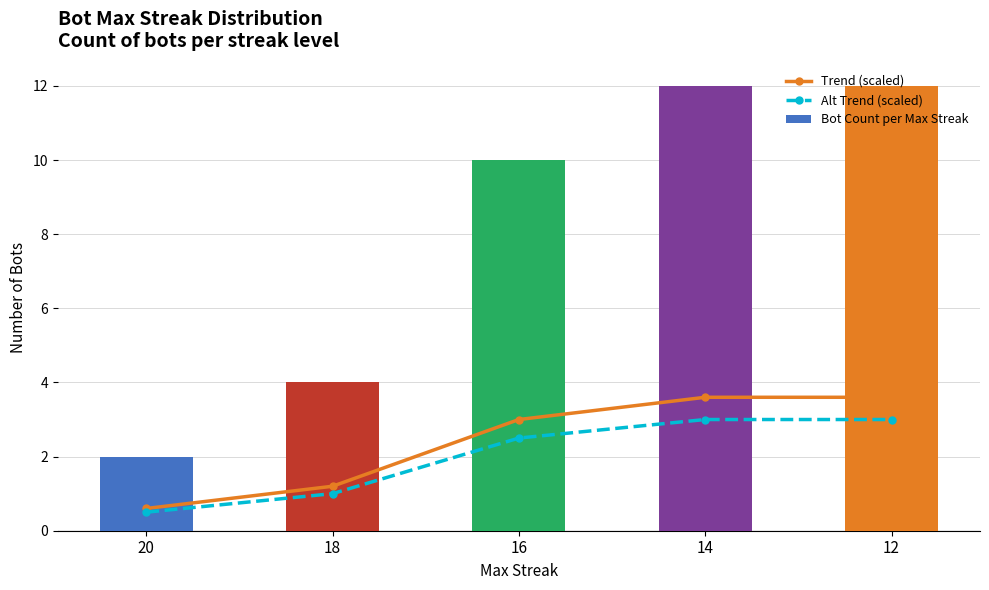

The value of Trend (scaled) at 14 is 3.6. True or false?

True